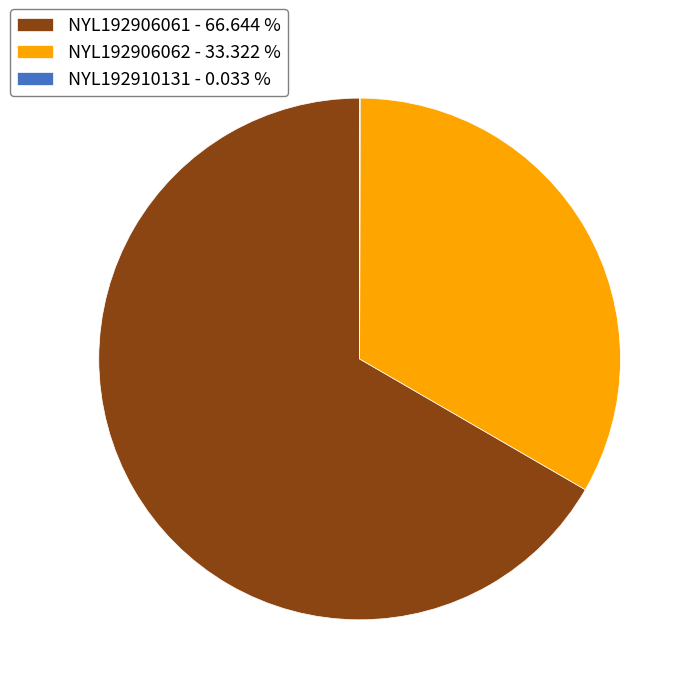

Does NYL192906062 account for over 50% of the chart?

No